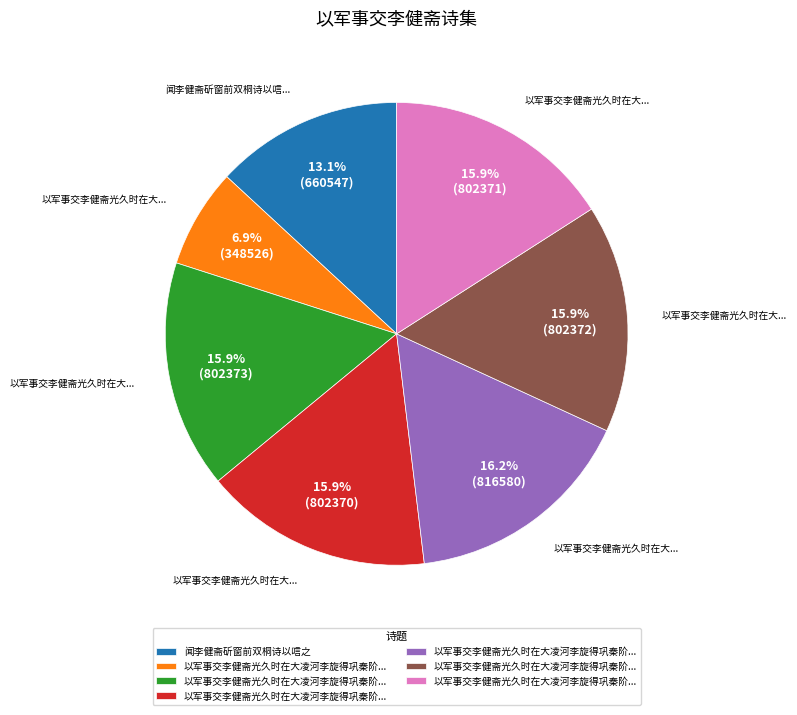

Is there a majority slice in this chart?

No